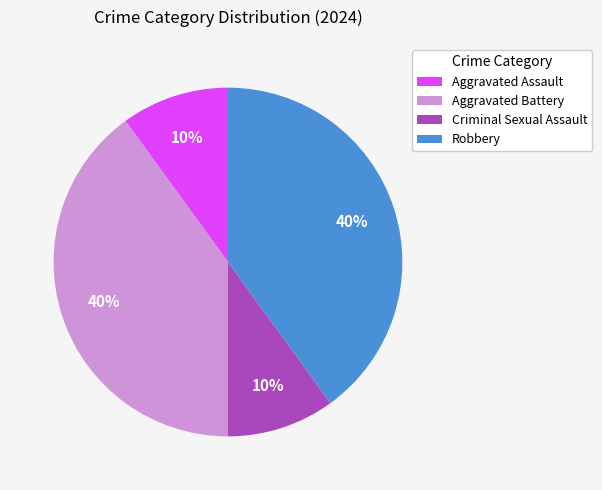

Does Aggravated Assault represent more than half of the total?

No